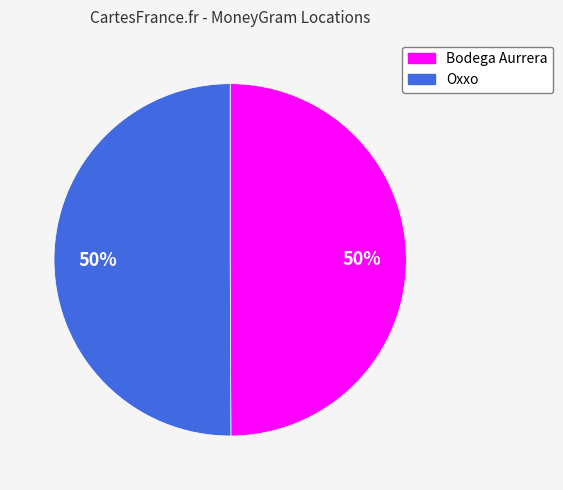

Count the number of slices in the pie.

2